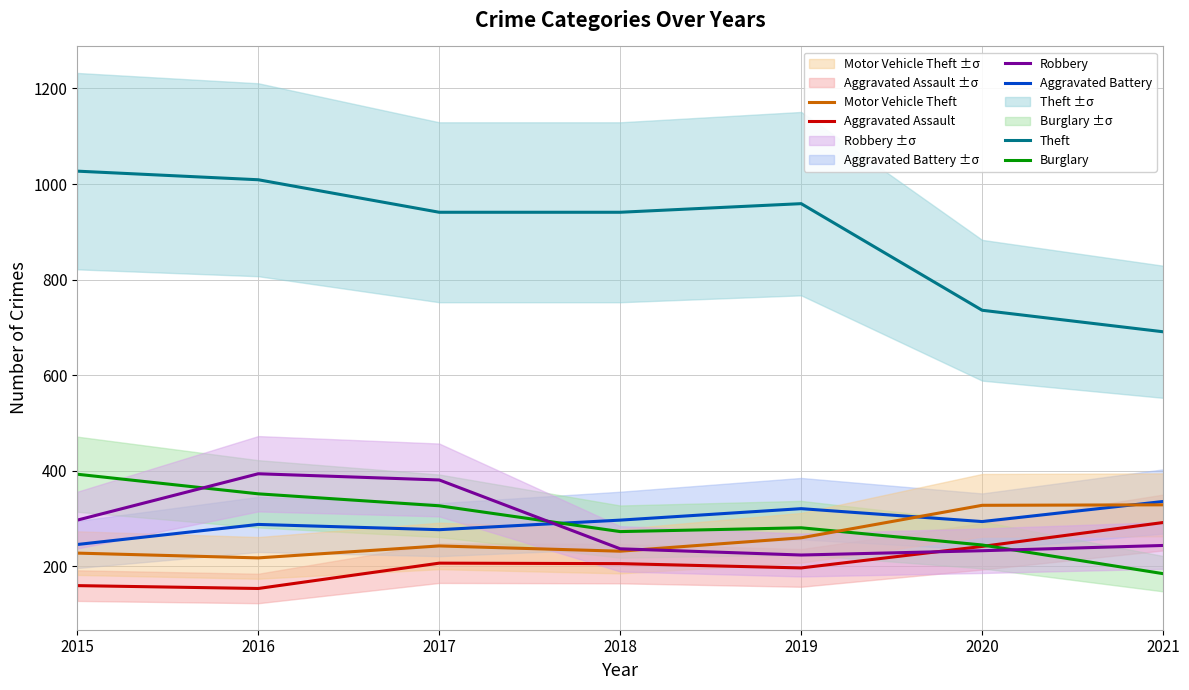

Which series has the largest total across all categories?

Theft